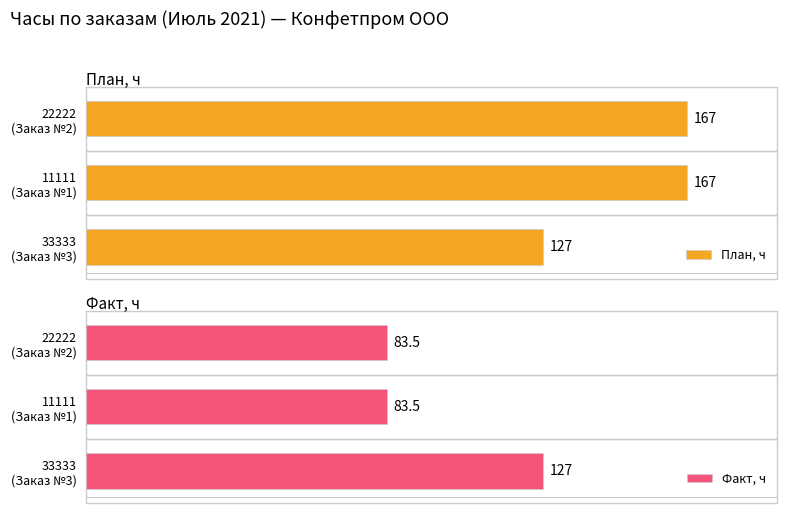

Which series has the largest total across all categories?

План, ч